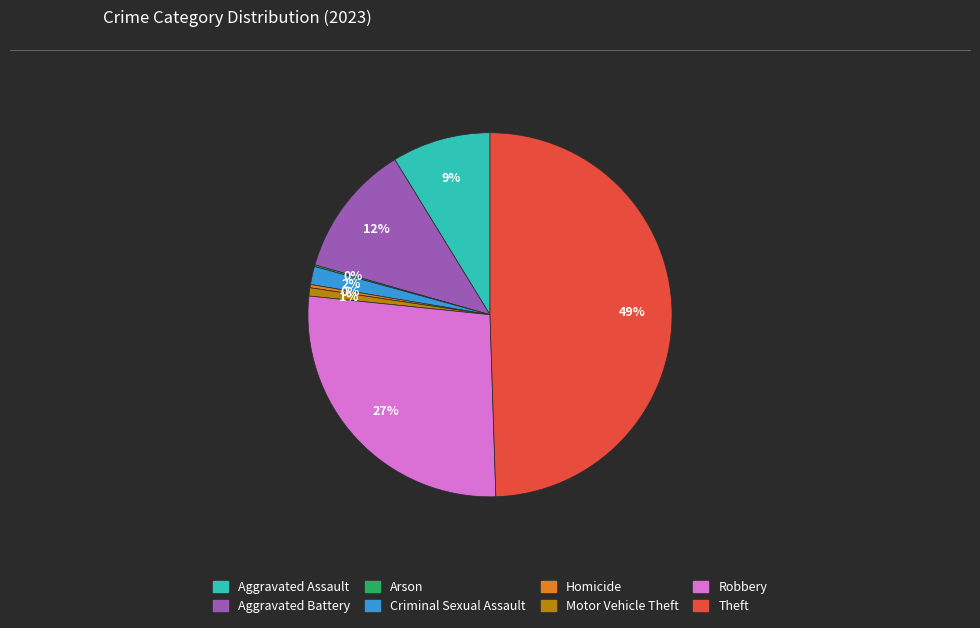

True or false: Theft accounts for 60% of the total.

False